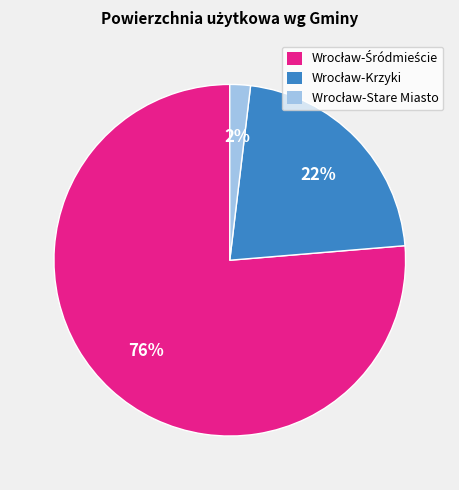

To the nearest percent, what is the difference between the largest and smallest slice percentages?

74%